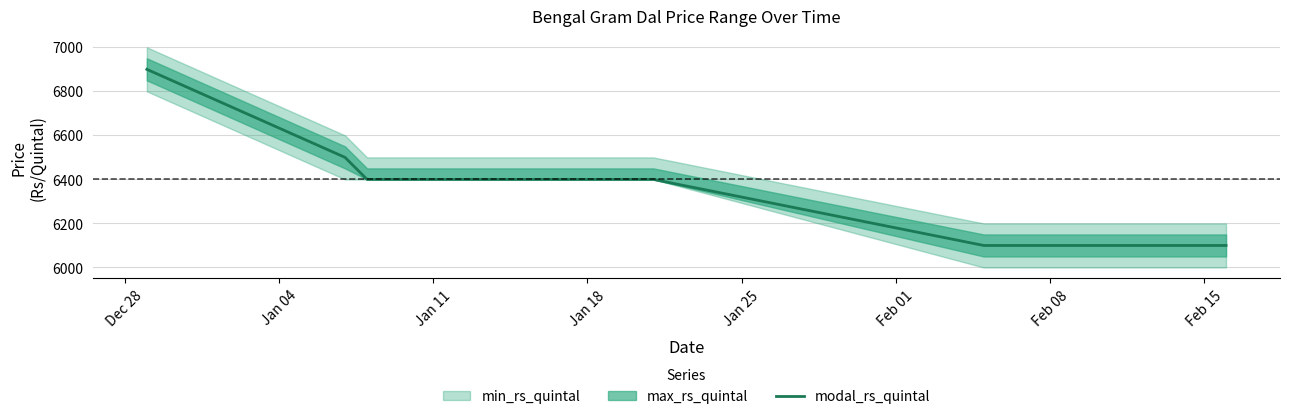

At which label is the value closest to 6500?

Jan 04